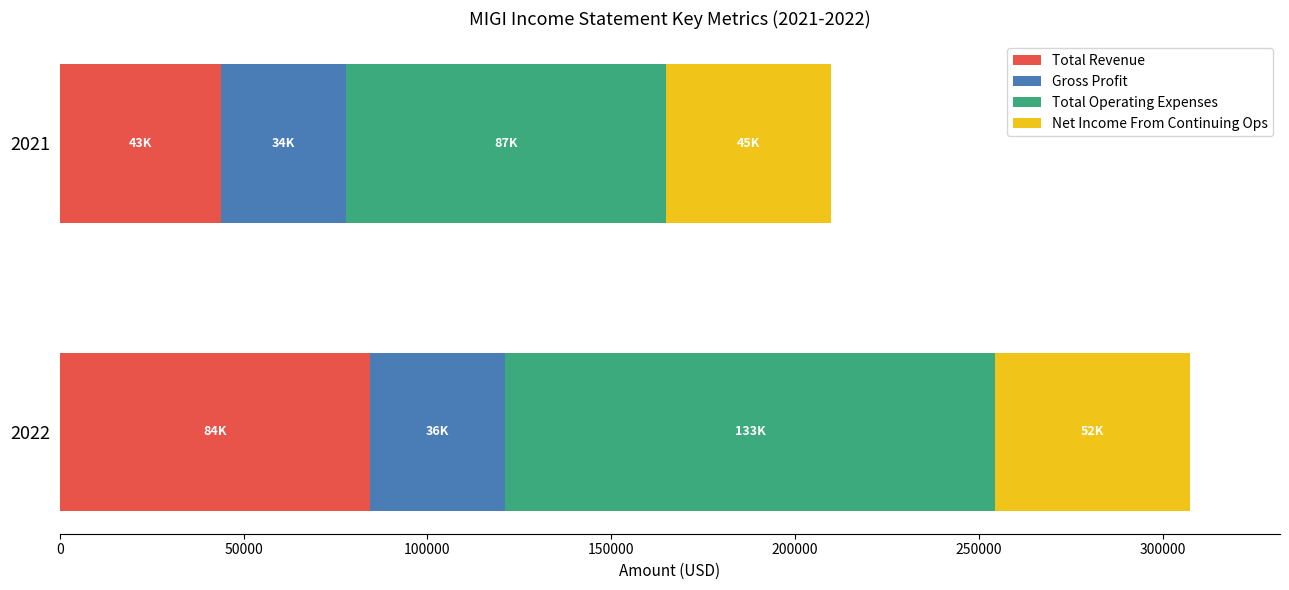

What is the total value across all series at 2021?

209900